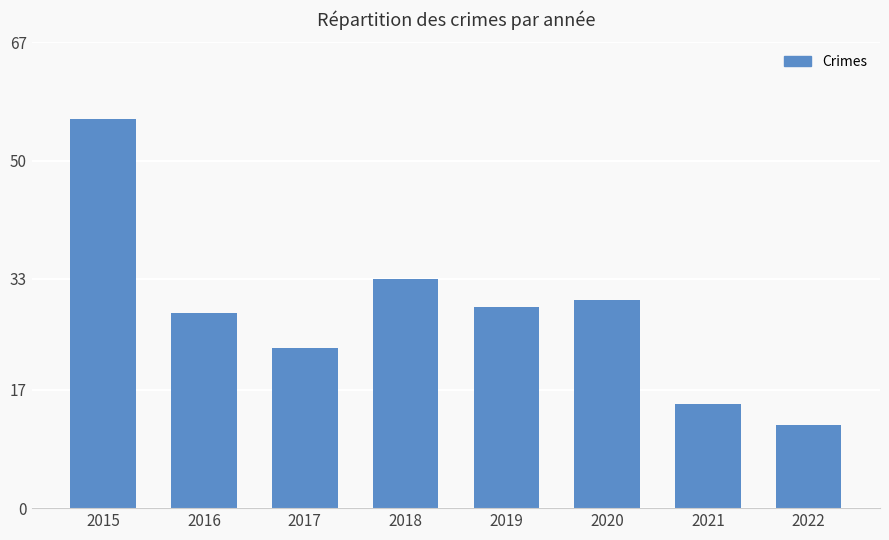

What is the value of the 5th bar from the left?

29